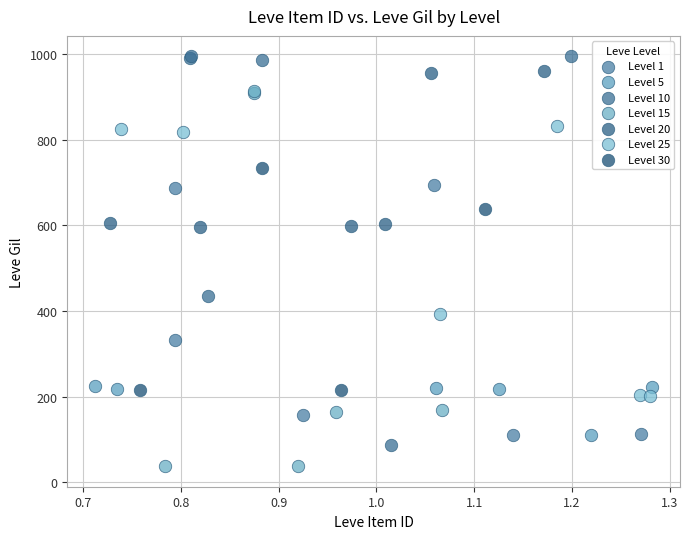

Which series contains the lowest Y value?

Level 15